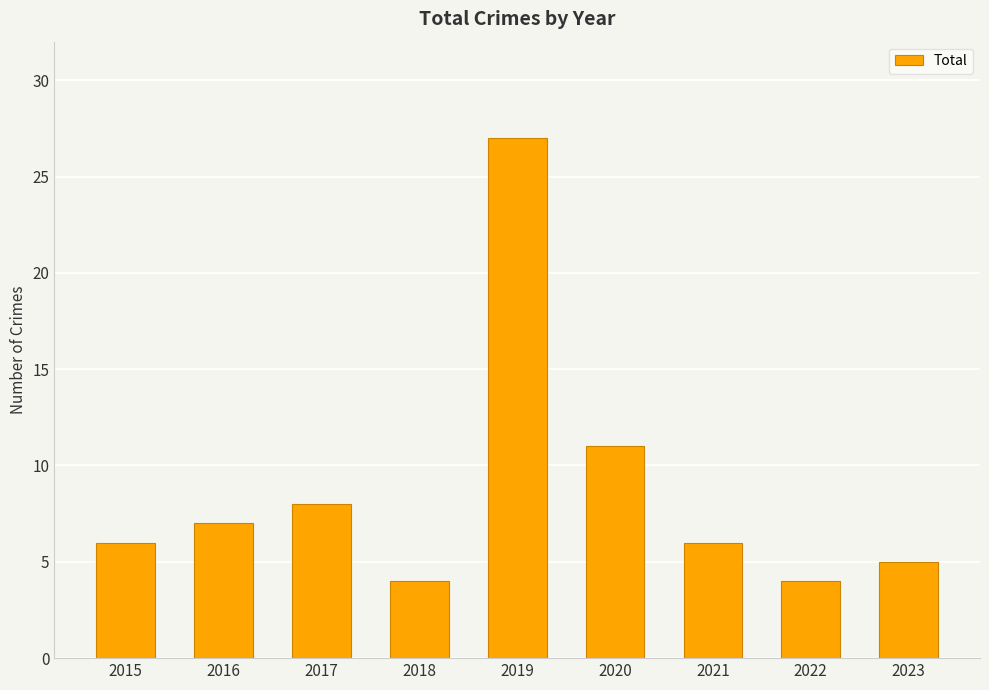

What is the change in value from 2019 to 2020?

-16